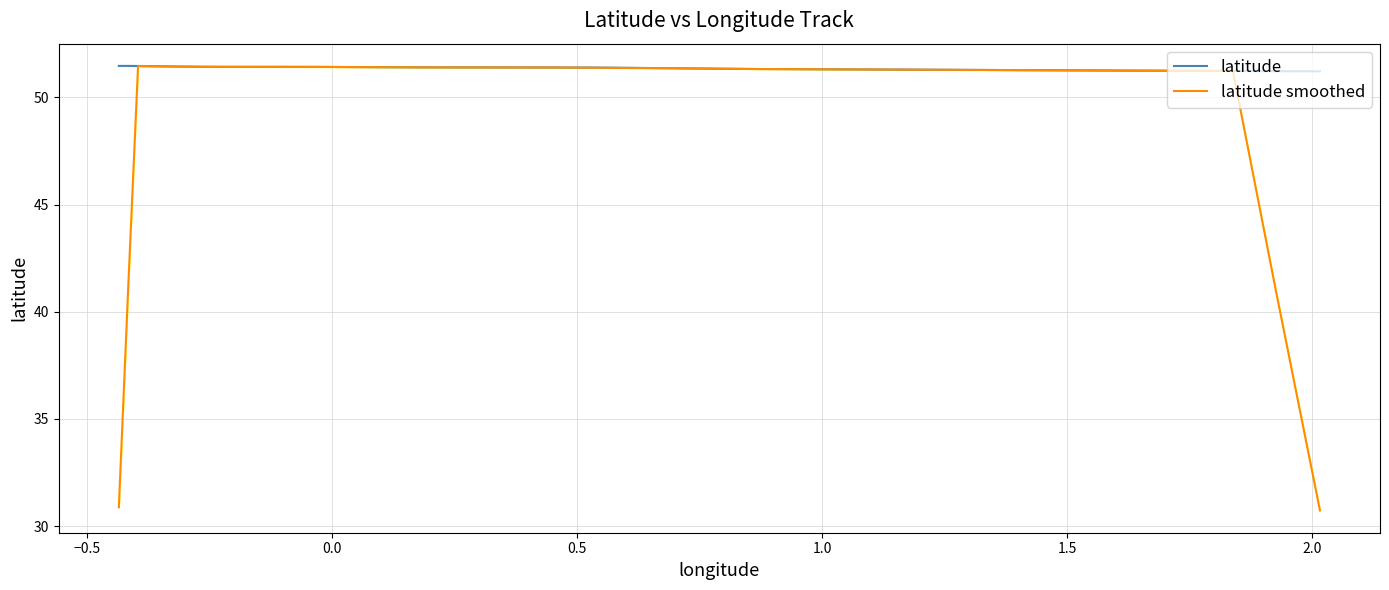

What is the lowest value of the latitude series?

51.2